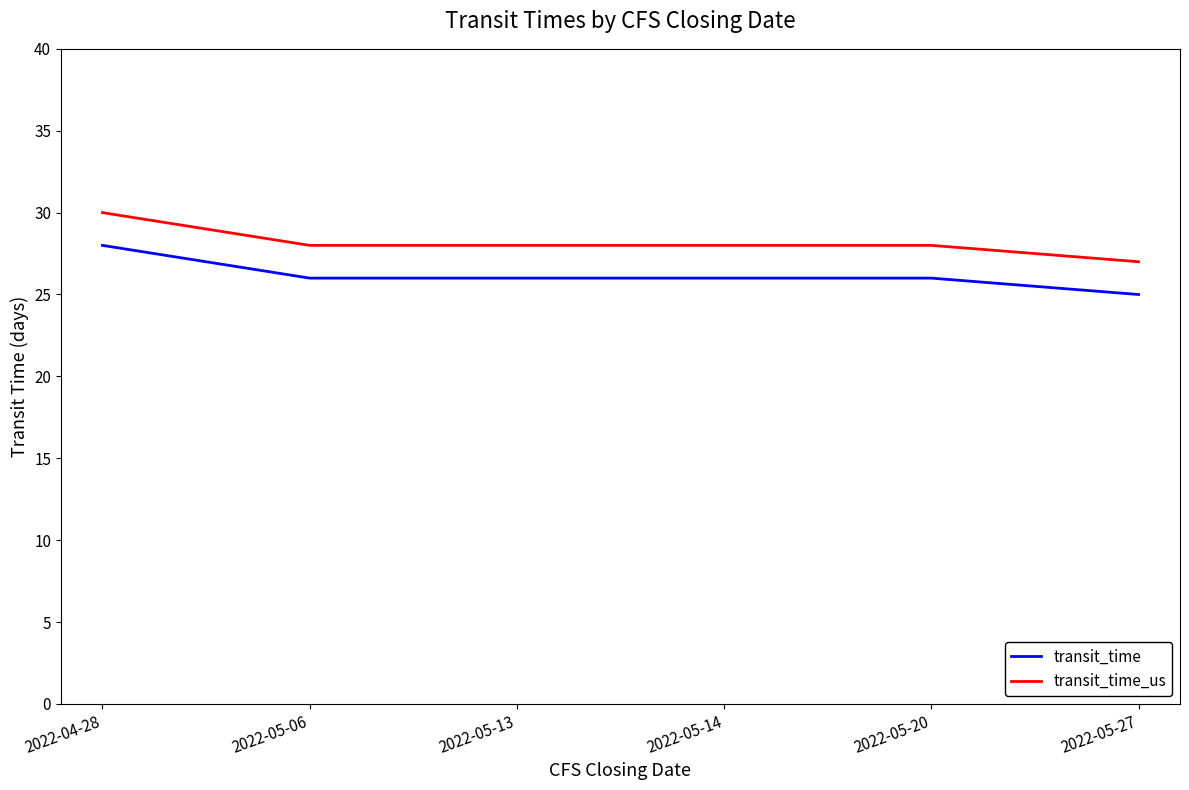

Reading left to right, list all the values displayed in this chart.

transit_time: 2022-04-28=28	2022-05-06=26	2022-05-13=26	2022-05-14=26	2022-05-20=26	2022-05-27=25
transit_time_us: 2022-04-28=30	2022-05-06=28	2022-05-13=28	2022-05-14=28	2022-05-20=28	2022-05-27=27